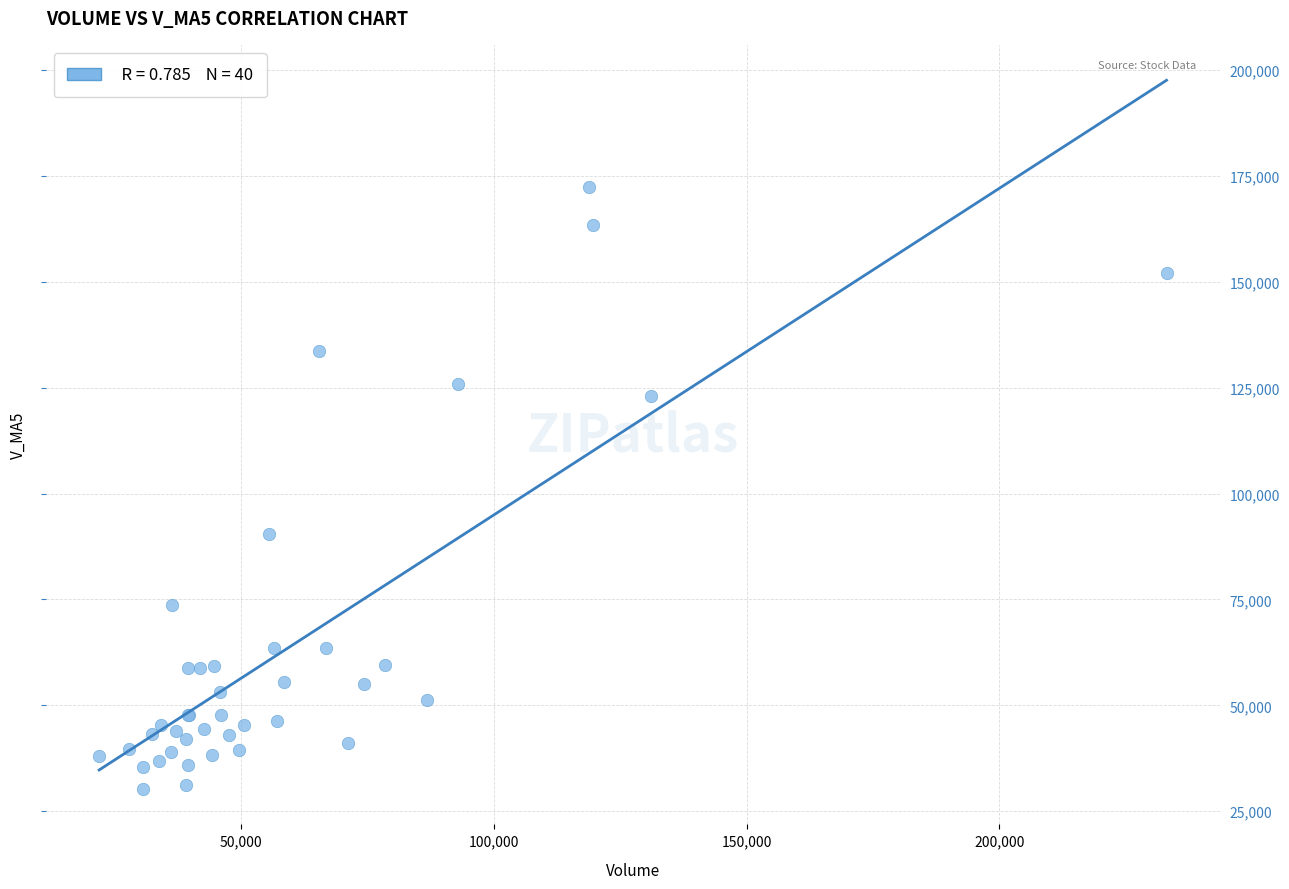

What Y value in the scatter plot is closest to 101313?

90480.0